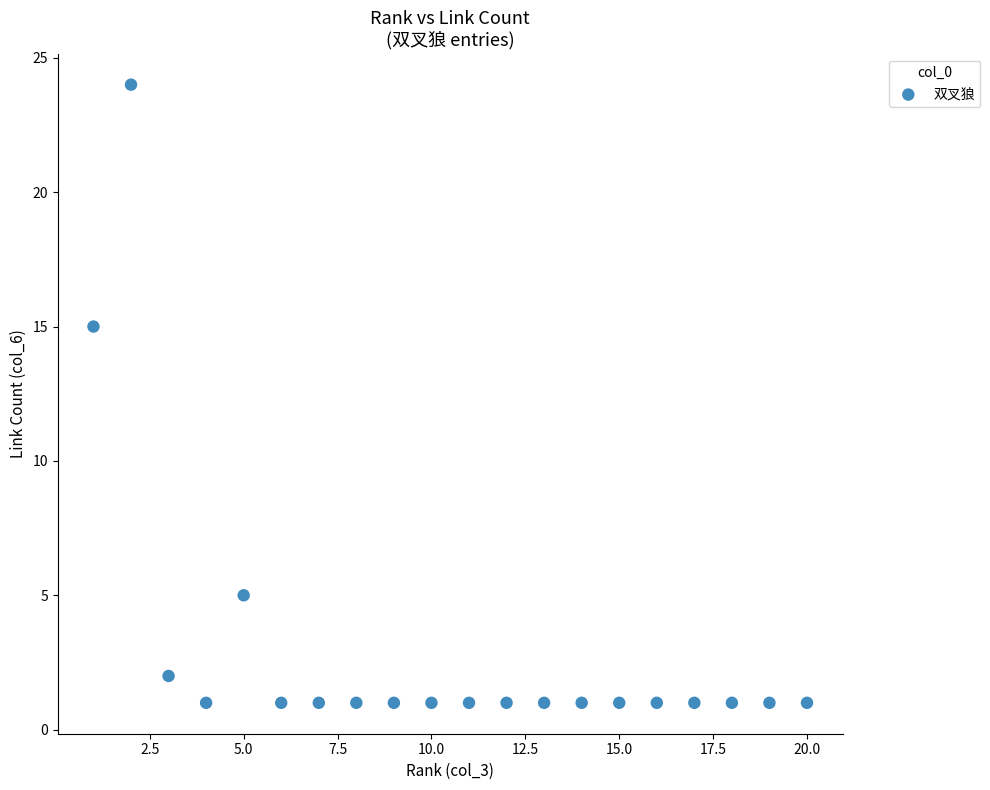

What is the range of X values (max minus min)?

19